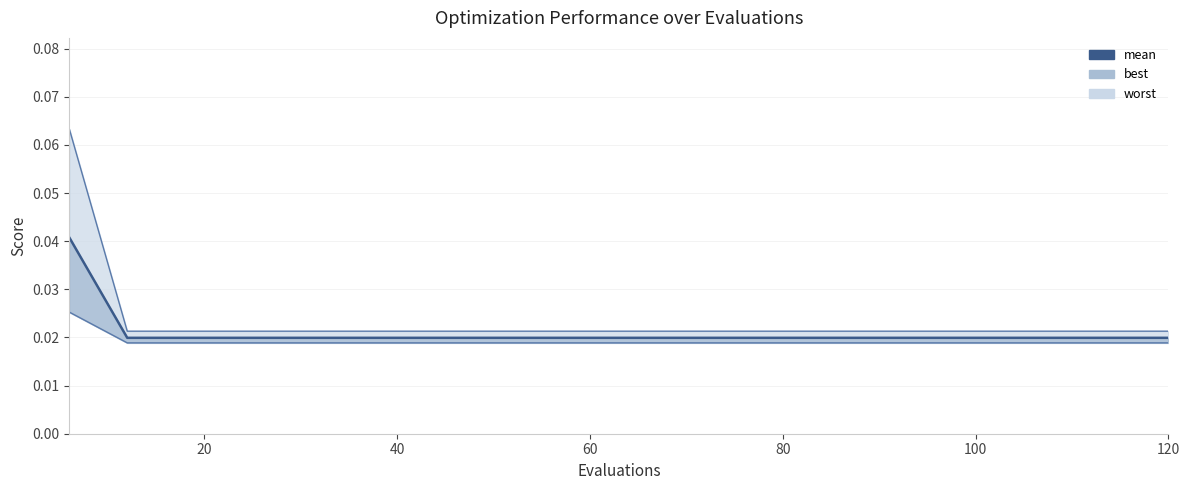

True or false: the data has more than 0 interior local peaks.

False